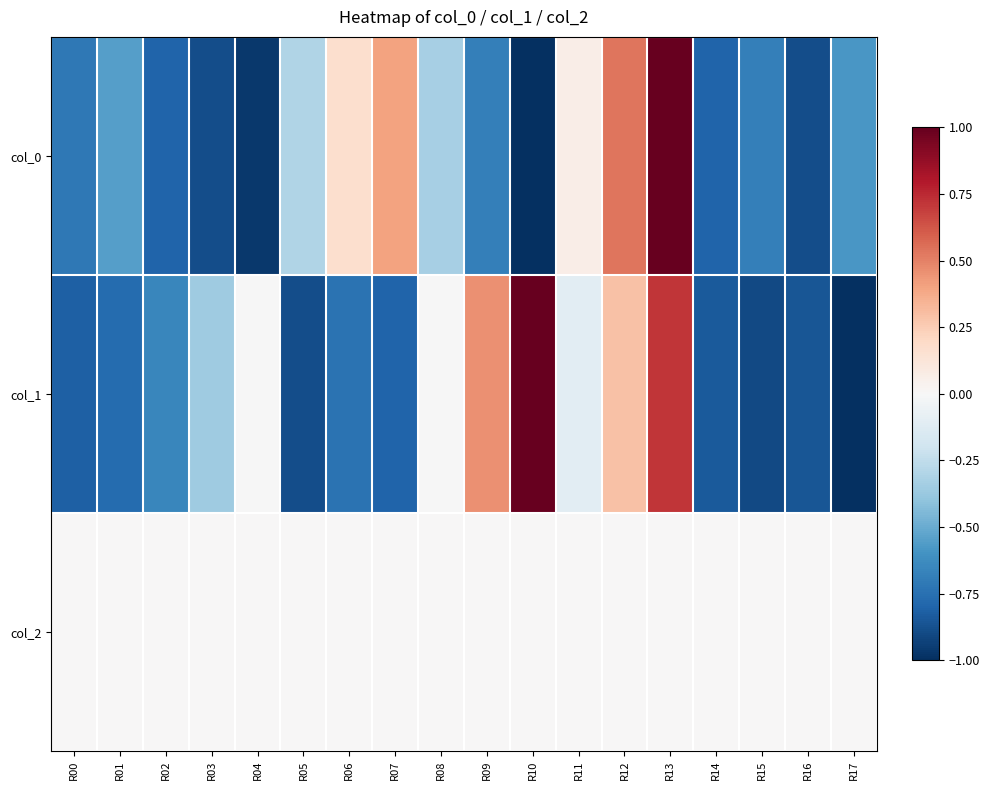

Reading right to left, what are all the values shown in this chart?

col_0: R17=-0.6	R16=-0.9	R15=-0.7	R14=-0.8	R13=1.0	R12=0.5	R11=0.1	R10=-1.0	R09=-0.7	R08=-0.3	R07=0.4	R06=0.2	R05=-0.3	R04=-1.0	R03=-0.9	R02=-0.8	R01=-0.6	R00=-0.7
col_1: R17=-1.0	R16=-0.9	R15=-0.9	R14=-0.8	R13=0.7	R12=0.3	R11=-0.1	R10=1.0	R09=0.5	R08=-0.0	R07=-0.8	R06=-0.7	R05=-0.9	R04=-0.0	R03=-0.4	R02=-0.7	R01=-0.8	R00=-0.8
col_2: R17=0.0	R16=0.0	R15=0.0	R14=0.0	R13=0.0	R12=0.0	R11=0.0	R10=0.0	R09=0.0	R08=0.0	R07=0.0	R06=0.0	R05=0.0	R04=0.0	R03=0.0	R02=0.0	R01=0.0	R00=0.0